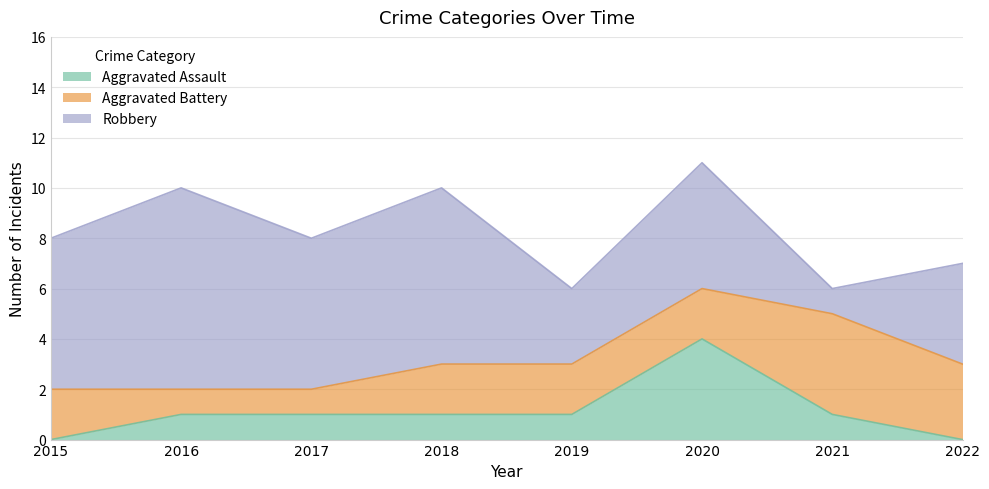

Between 2015 and 2019, which series saw the biggest shift?

Robbery